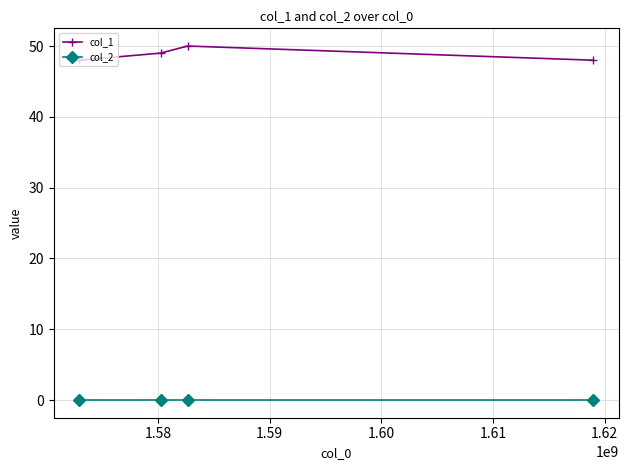

Which series has the largest total across all categories?

col_1